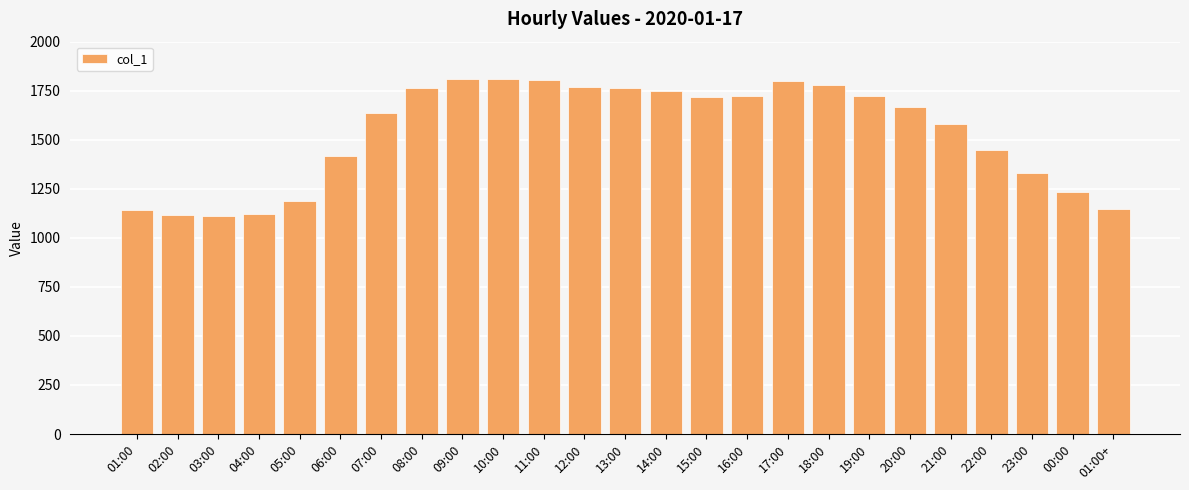

What is the label of the 17th bar from the right?

09:00